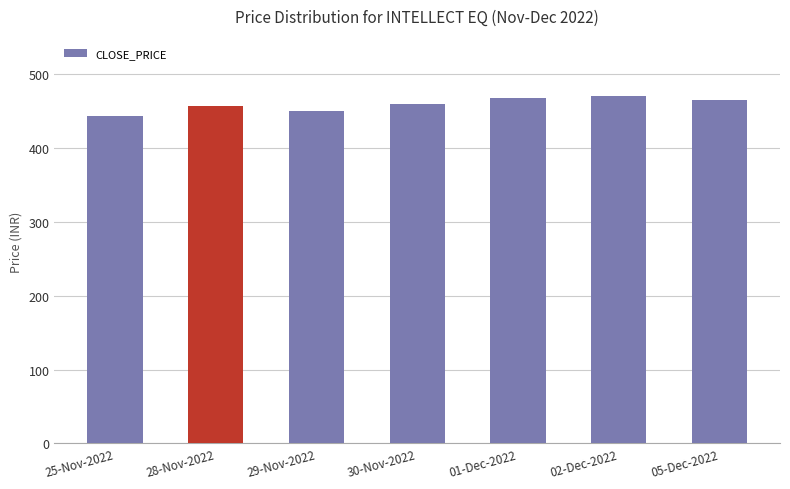

What is the label of the 3rd bar from the right?

01-Dec-2022